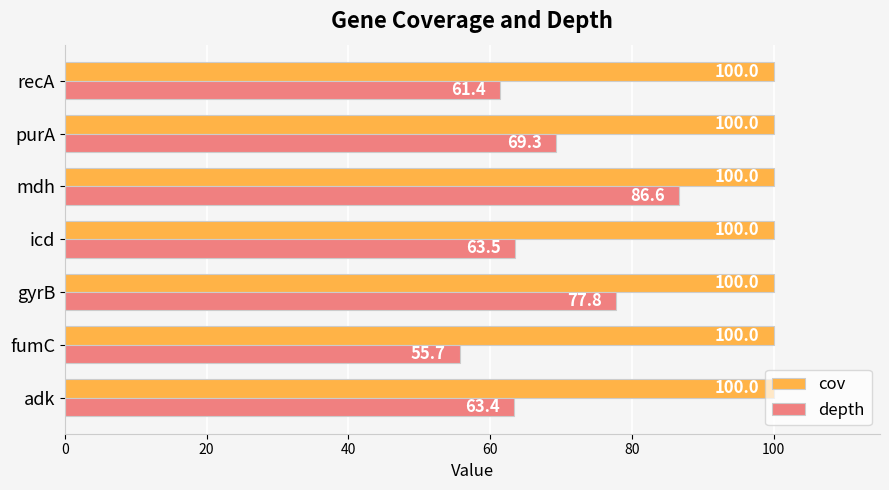

Count the number of categories in the chart.

7